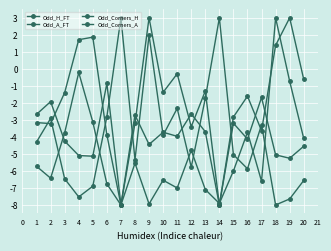

How many series are shown in this chart?

4